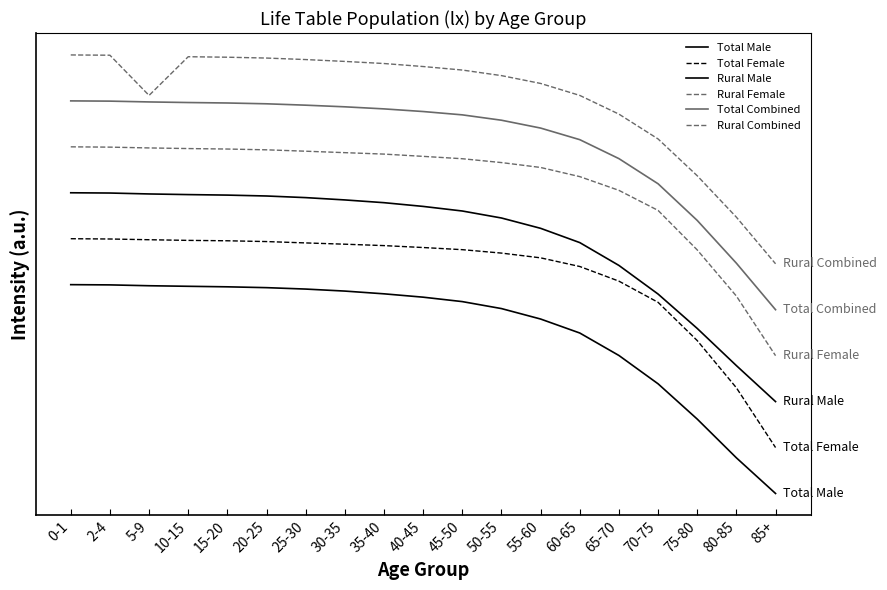

Reading right to left, list all the values displayed in this chart.

Total Male: 0.0	0.2	0.4	0.5	0.7	0.8	0.8	0.9	0.9	0.9	1.0	1.0	1.0	1.0	1.0	1.0	1.0	1.0	1.0
Total Female: 0.2	0.5	0.7	0.9	1.0	1.1	1.1	1.2	1.2	1.2	1.2	1.2	1.2	1.2	1.2	1.2	1.2	1.2	1.2
Rural Male: 0.4	0.6	0.8	1.0	1.1	1.2	1.3	1.3	1.4	1.4	1.4	1.4	1.4	1.4	1.4	1.4	1.4	1.4	1.4
Rural Female: 0.7	0.9	1.2	1.4	1.5	1.5	1.6	1.6	1.6	1.6	1.6	1.6	1.6	1.6	1.6	1.7	1.7	1.7	1.7
Total Combined: 0.9	1.1	1.3	1.5	1.6	1.7	1.7	1.8	1.8	1.8	1.8	1.9	1.9	1.9	1.9	1.9	1.9	1.9	1.9
Rural Combined: 1.1	1.3	1.5	1.7	1.8	1.9	2.0	2.0	2.0	2.0	2.1	2.1	2.1	2.1	2.1	2.1	1.9	2.1	2.1